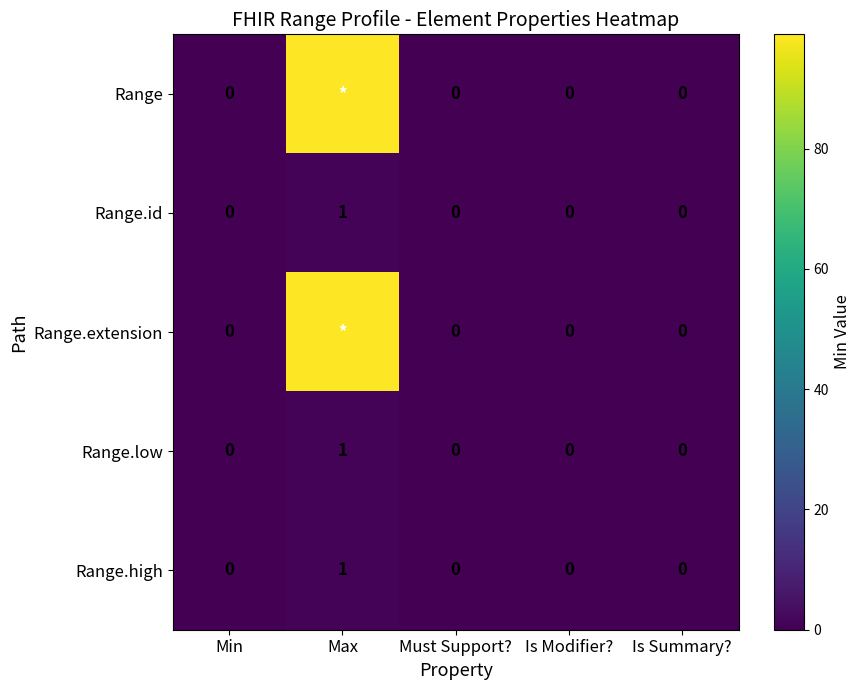

Is the value of Range.high at Max greater than the value of Range.id at Is Modifier??

Yes